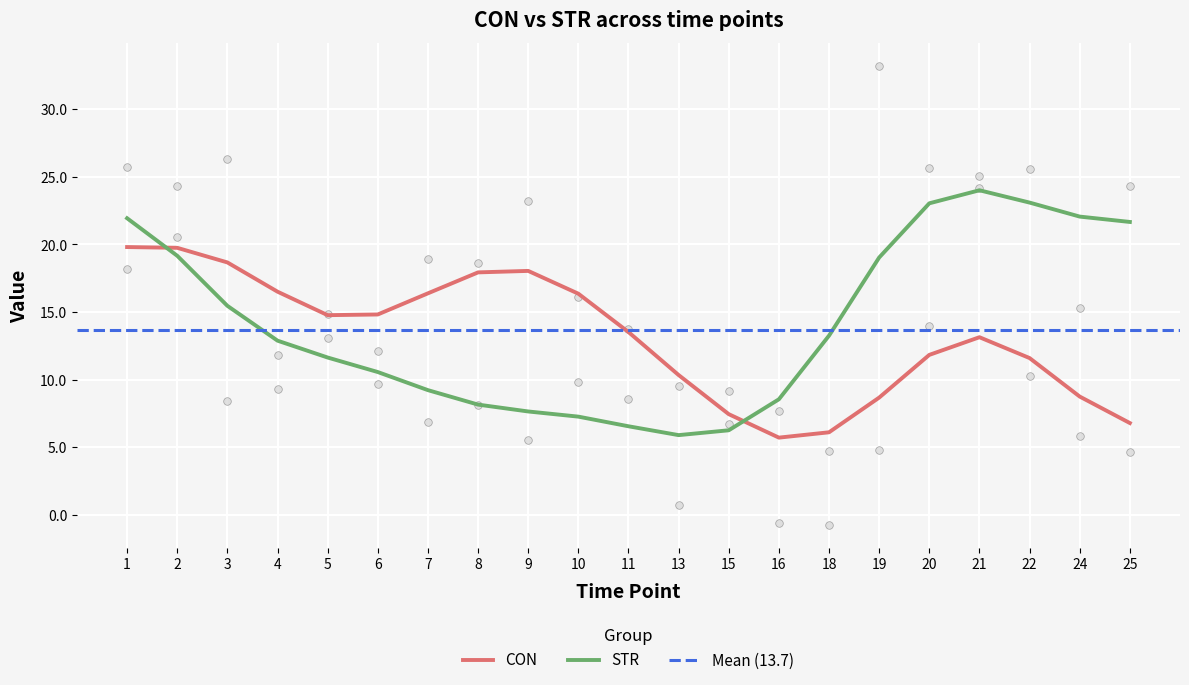

At how many categories does at least one series exceed 4?

21